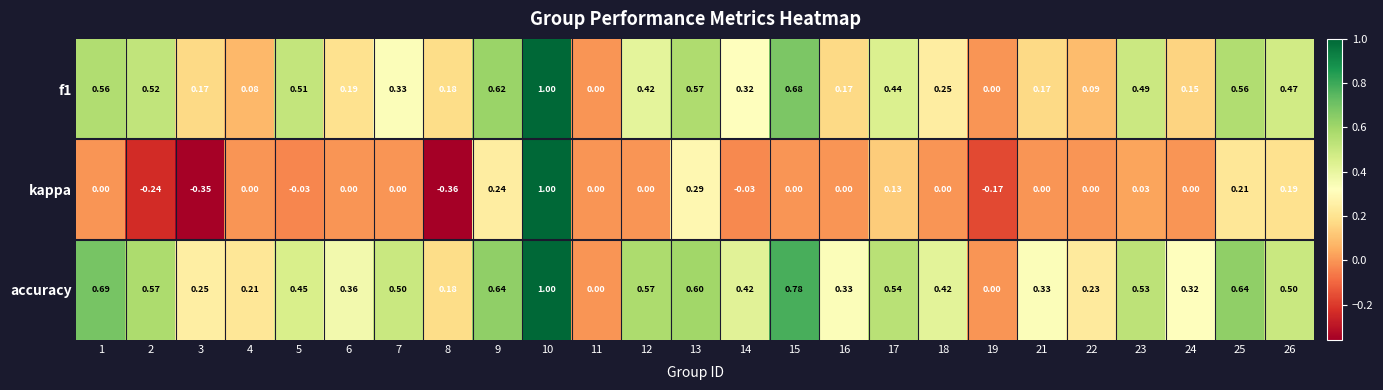

Which series has the largest total across all categories?

accuracy